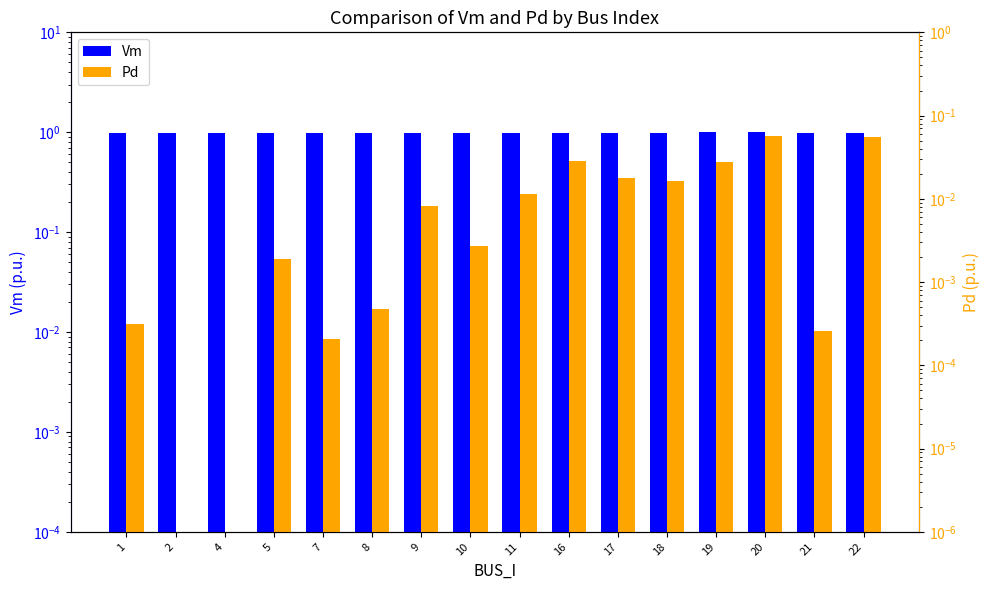

At how many categories does at least one series exceed 0?

16